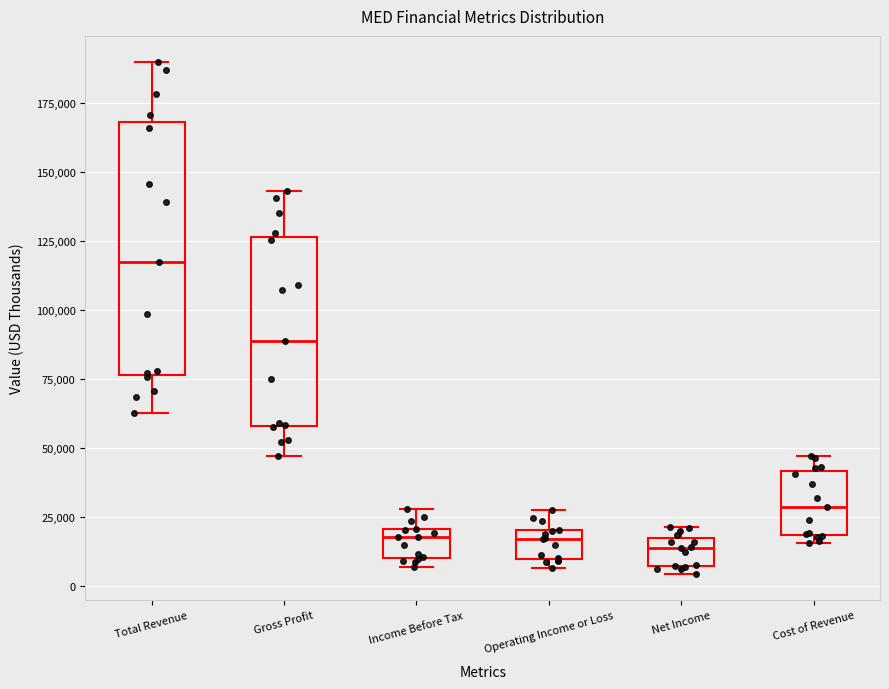

Reading left to right, transcribe this box plot: for each box, give where its median line is, the range the box spans, and where its two whiskers end, as read against the y-axis. The values are not printed on the chart, so give them approximately, as read against the axis.

Total Revenue: median 115000, box 75000 to 170000, whiskers 65000 to 190000
Gross Profit: median 90000, box 60000 to 125000, whiskers 45000 to 145000
Income Before Tax: median 20000 (just below the box's upper edge), box 10000 to 20000, whiskers 5000 to 30000
Operating Income or Loss: median 15000, box 10000 to 20000, whiskers 5000 to 25000
Net Income: median 15000 (just below the box's upper edge), box 5000 to 15000, whiskers 5000 (just below the box's lower edge) to 20000
Cost of Revenue: median 30000, box 20000 to 40000, whiskers 15000 to 45000